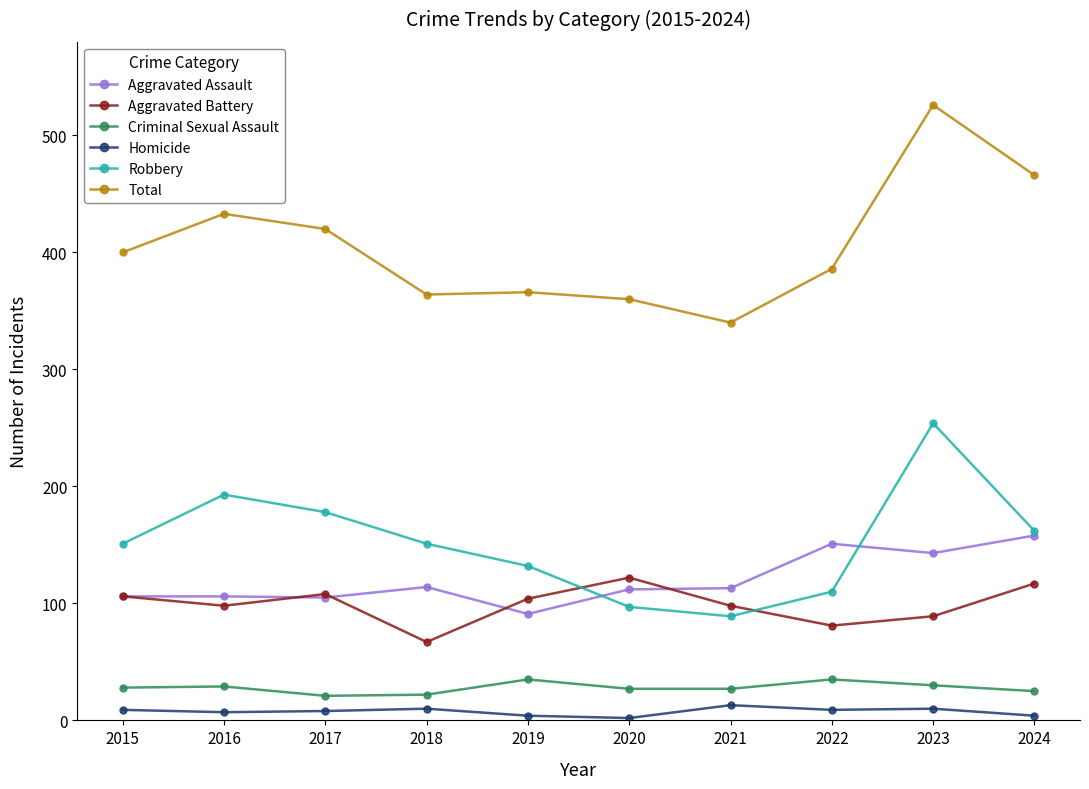

True or false: Total and Robbery intersect in this chart.

False